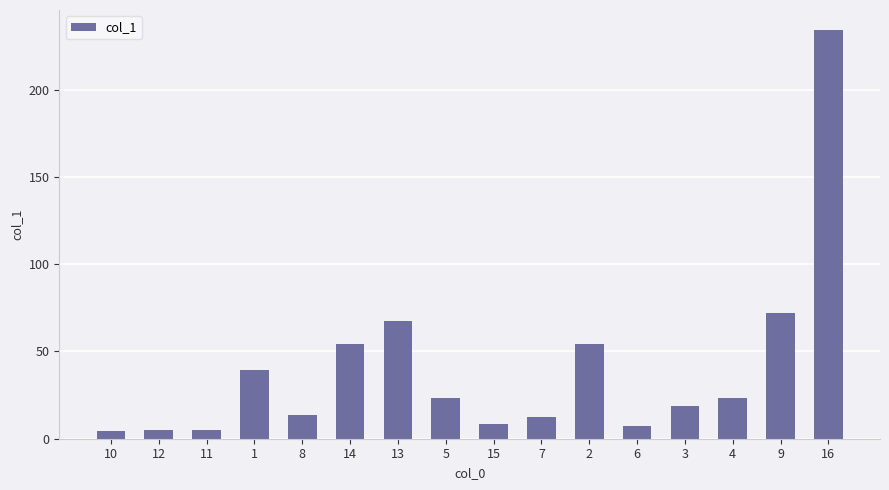

How many bars are there in total?

16